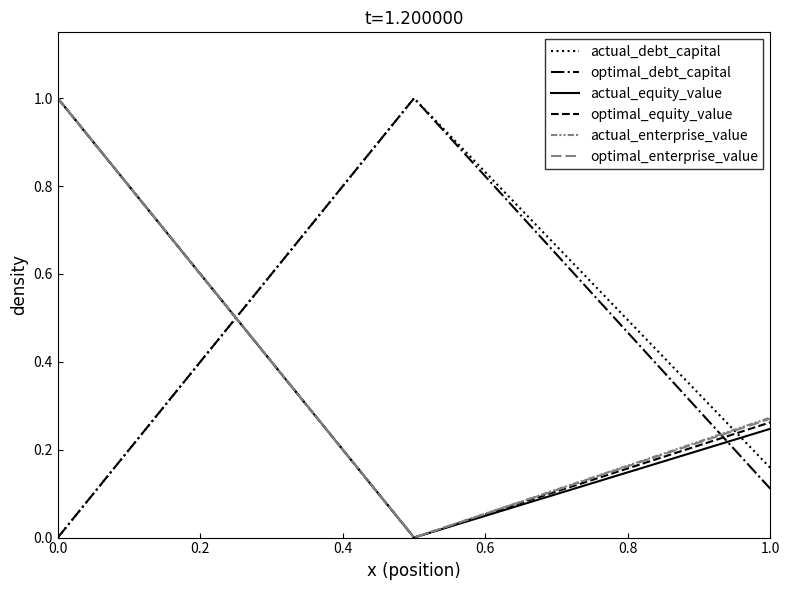

Reading left to right, what are all the values shown in this chart?

actual_debt_capital: 0.0	1.0	0.2
optimal_debt_capital: 0.0	1.0	0.1
actual_equity_value: 1.0	0.0	0.2
optimal_equity_value: 1.0	0.0	0.3
actual_enterprise_value: 1.0	0.0	0.3
optimal_enterprise_value: 1.0	0.0	0.3